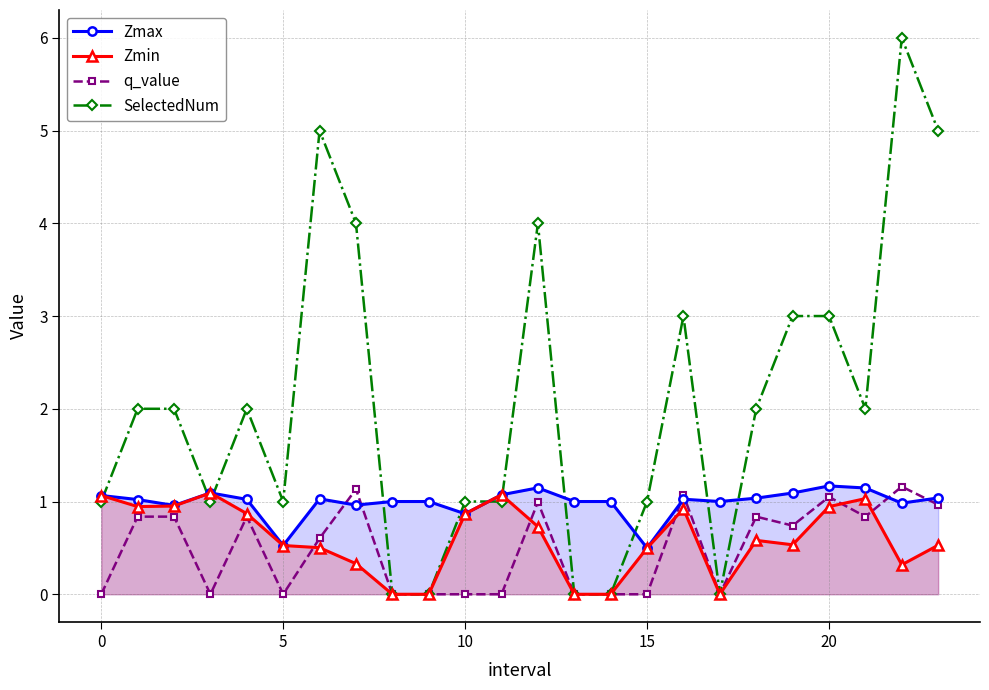

Is it true that q_value equals 1.2 at 22?

True